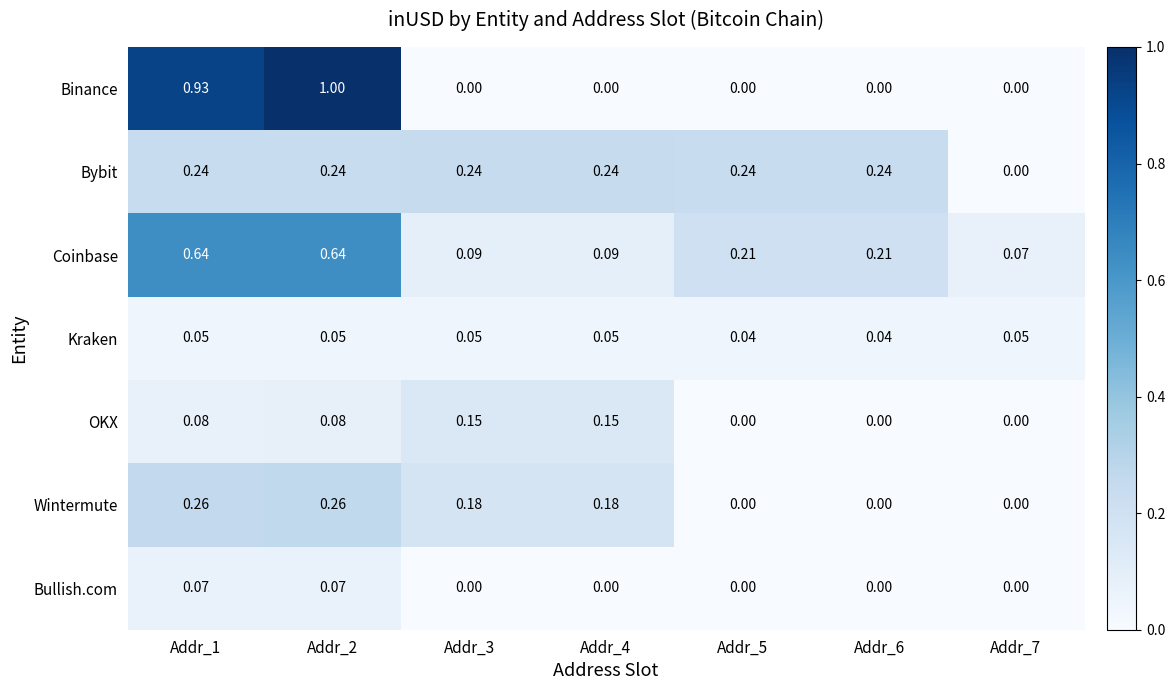

At which category does the chart reach its peak across all series?

Addr_2